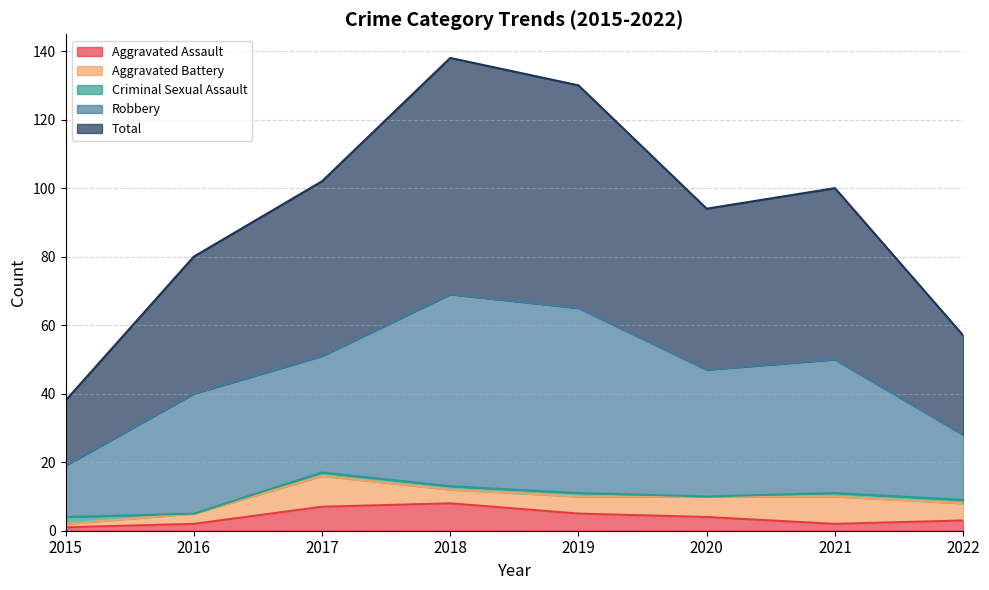

Reading left to right, list all the values displayed in this chart.

Aggravated Assault: 2015=1	2016=2	2017=7	2018=8	2019=5	2020=4	2021=2	2022=3
Aggravated Battery: 2015=1	2016=3	2017=9	2018=4	2019=5	2020=6	2021=8	2022=5
Criminal Sexual Assault: 2015=2	2016=0	2017=1	2018=1	2019=1	2020=0	2021=1	2022=1
Robbery: 2015=15	2016=35	2017=34	2018=56	2019=54	2020=37	2021=39	2022=19
Total: 2015=19	2016=40	2017=51	2018=69	2019=65	2020=47	2021=50	2022=29